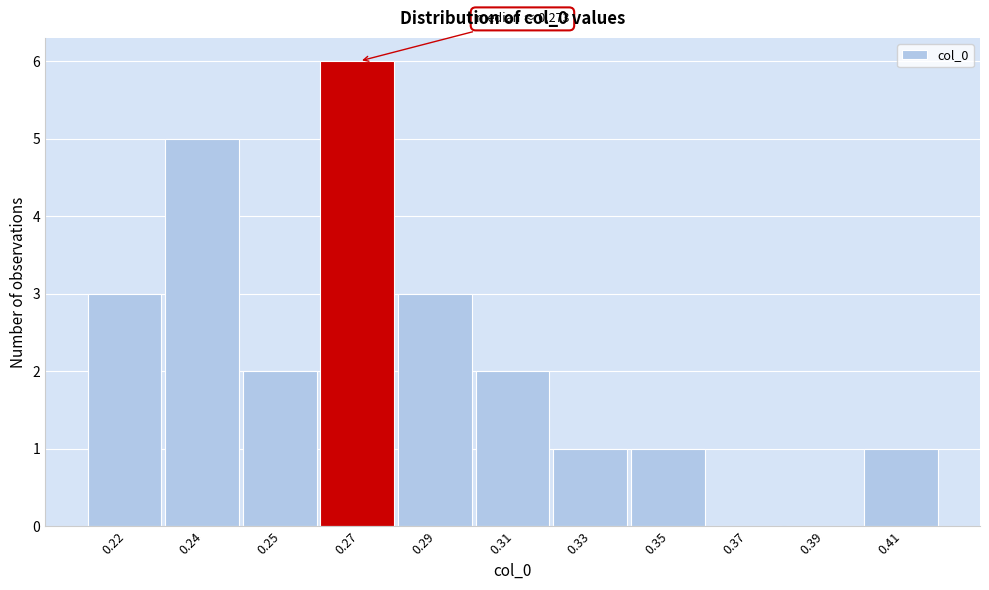

Reading left to right, list all the values displayed in this chart.

0.22=3	0.24=5	0.25=2	0.27=6	0.29=3	0.31=2	0.33=1	0.35=1	0.37=0	0.39=0	0.41=1